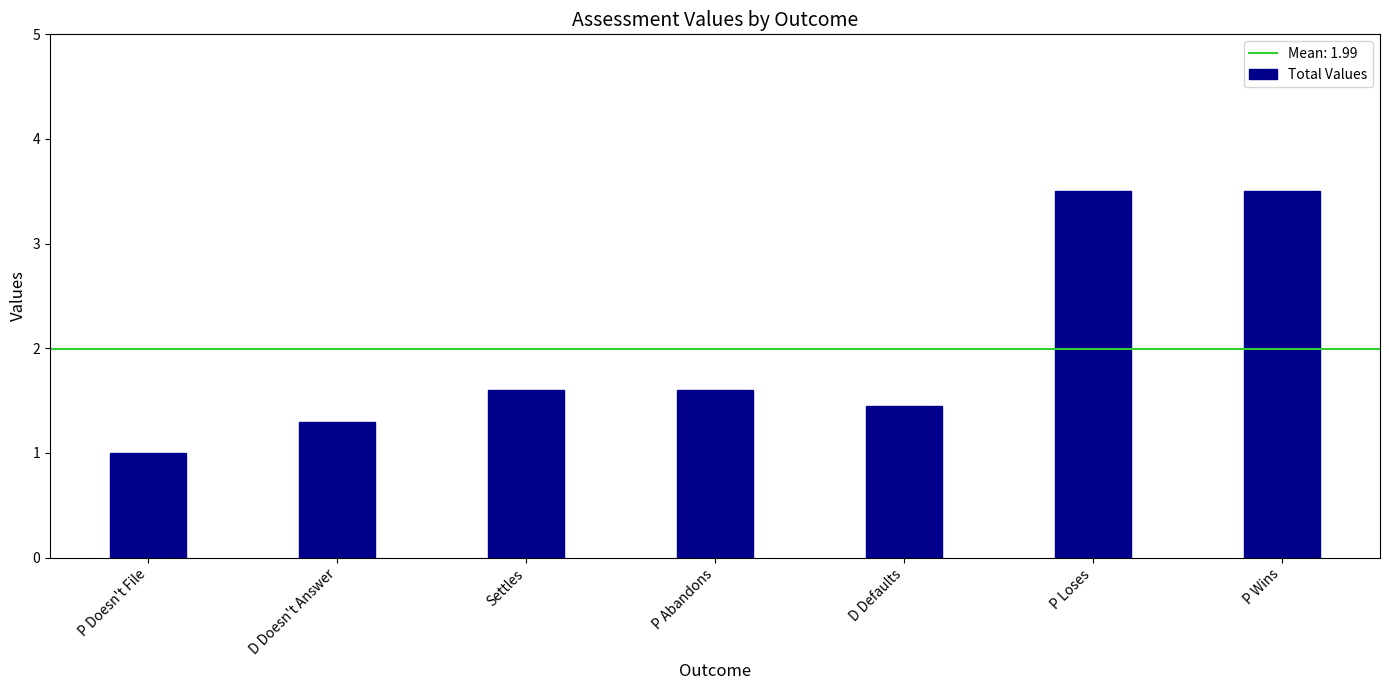

What is the value of the 3rd bar from the left?

1.6